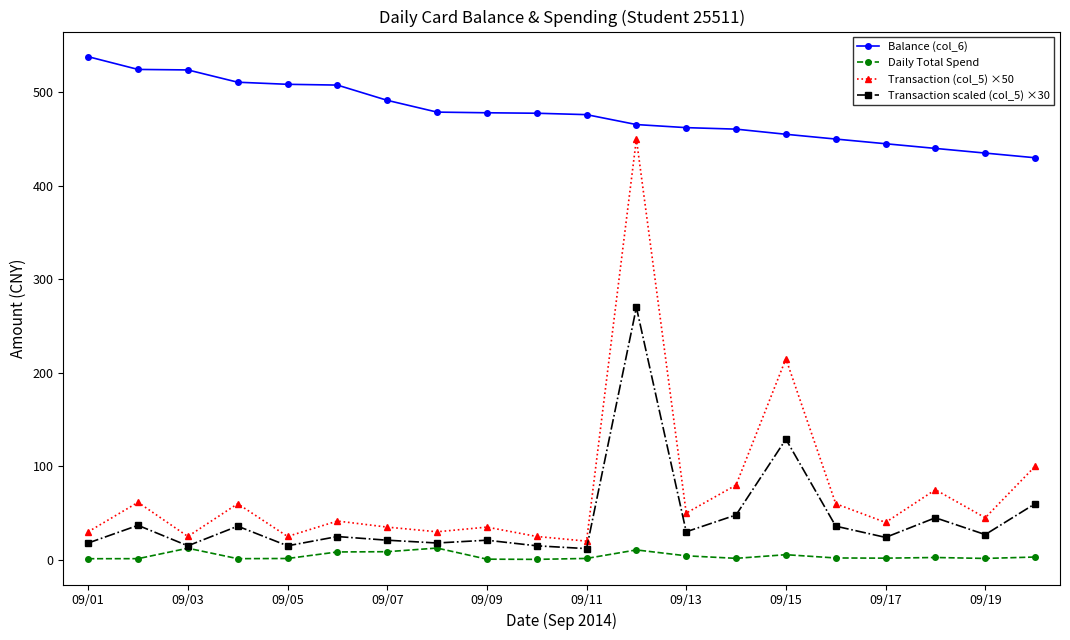

What is the difference between the maximum and second lowest values in the Balance (col_6) series?

103.1